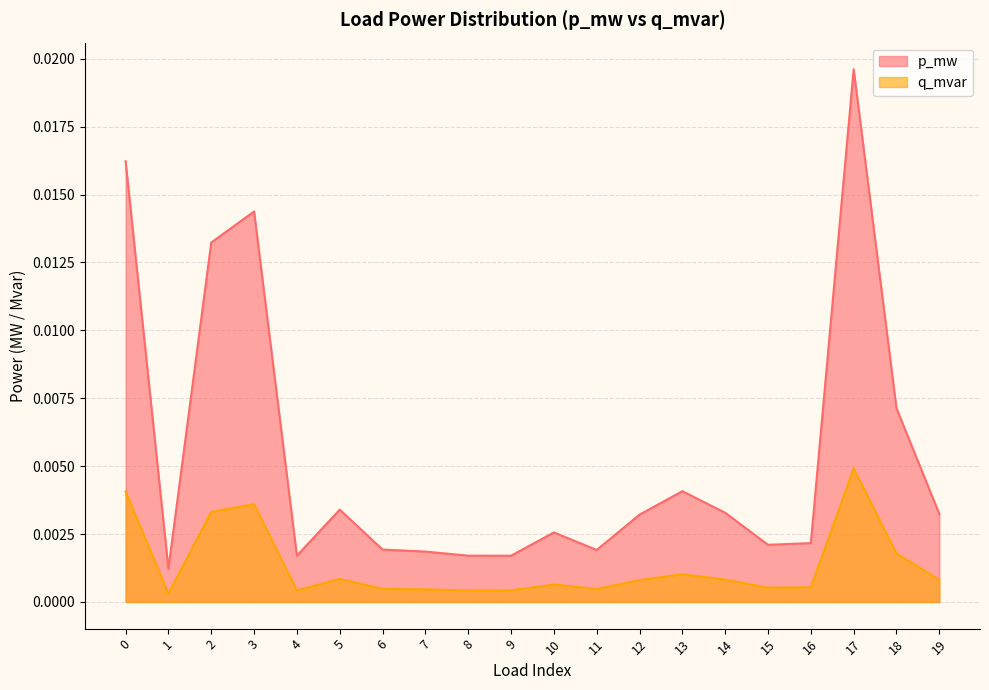

Is it true that p_mw equals 0.0 at 15?

False